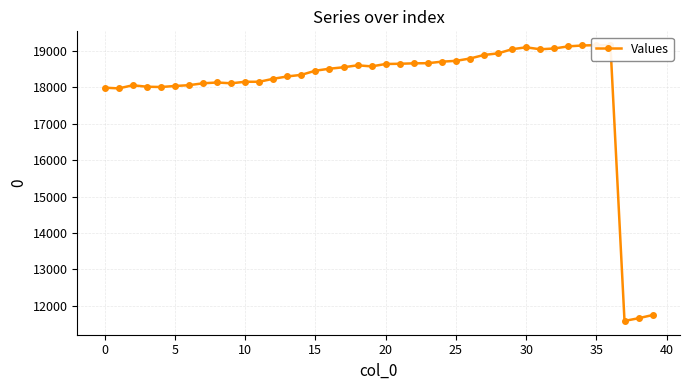

Is it true that the value at 20 is 18638?

True